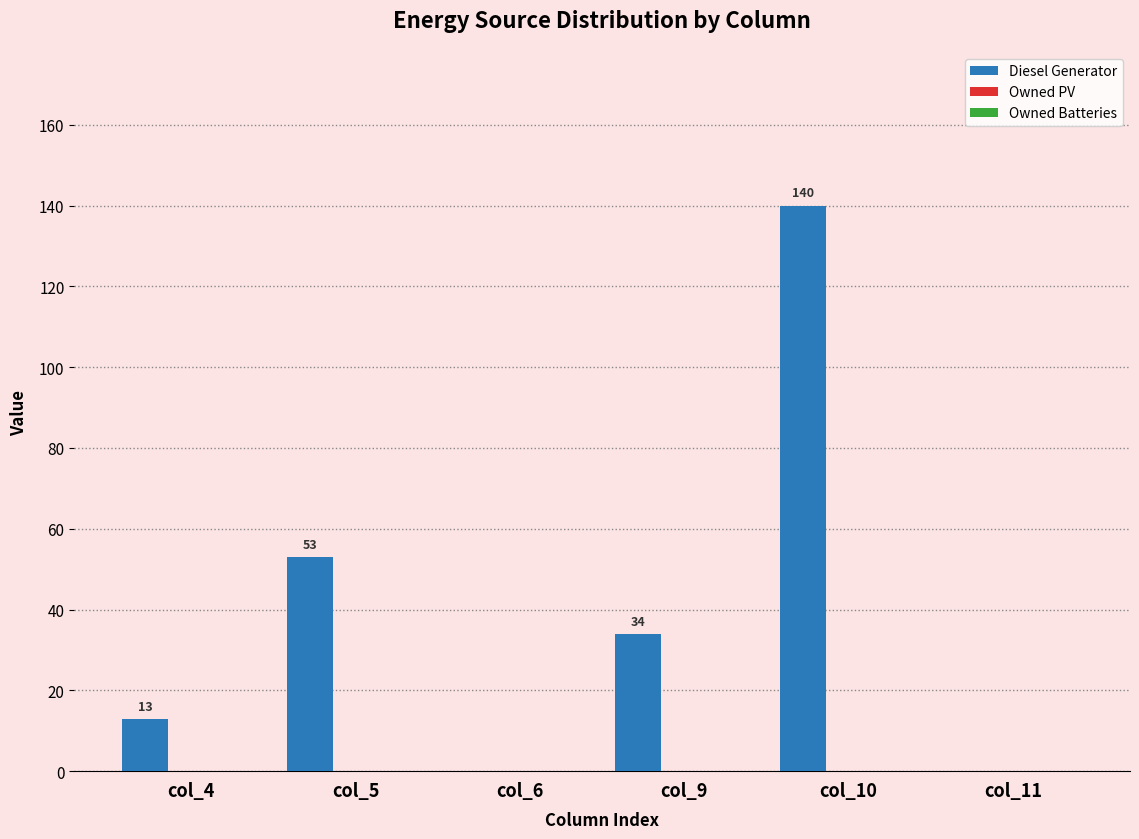

What is the greatest value displayed?

140